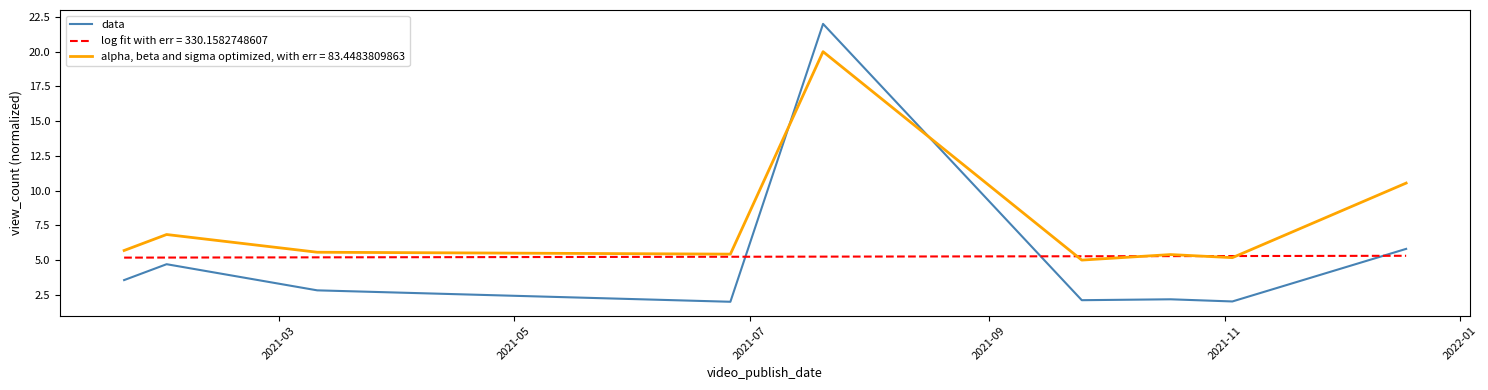

List the series in order of their peak value, highest first.

data, alpha, beta and sigma optimized, with err = 83.4483809863, log fit with err = 330.1582748607